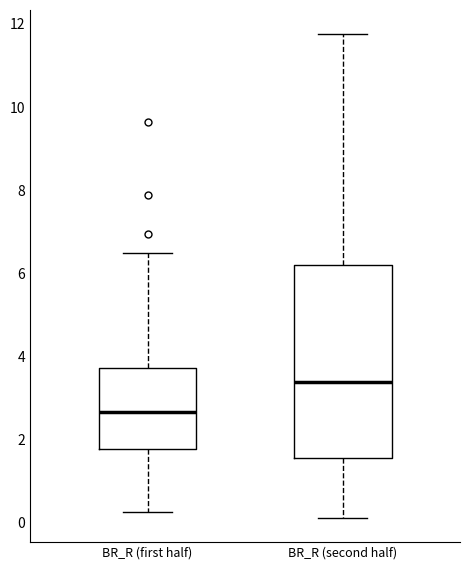

Which box's median line is the lowest?

BR_R (first half)